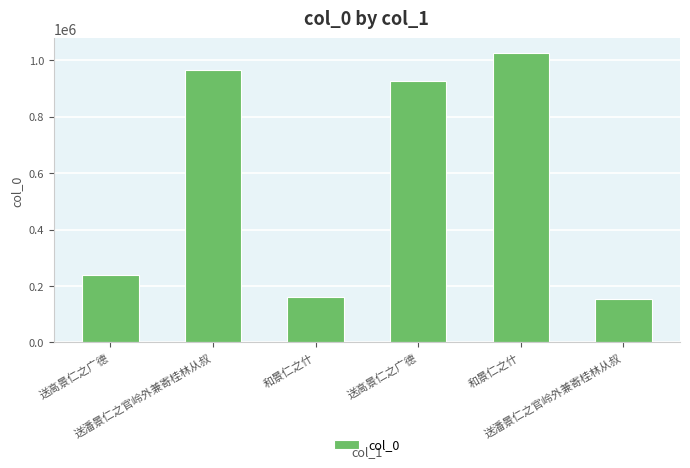

How many categories are shown in the chart?

6